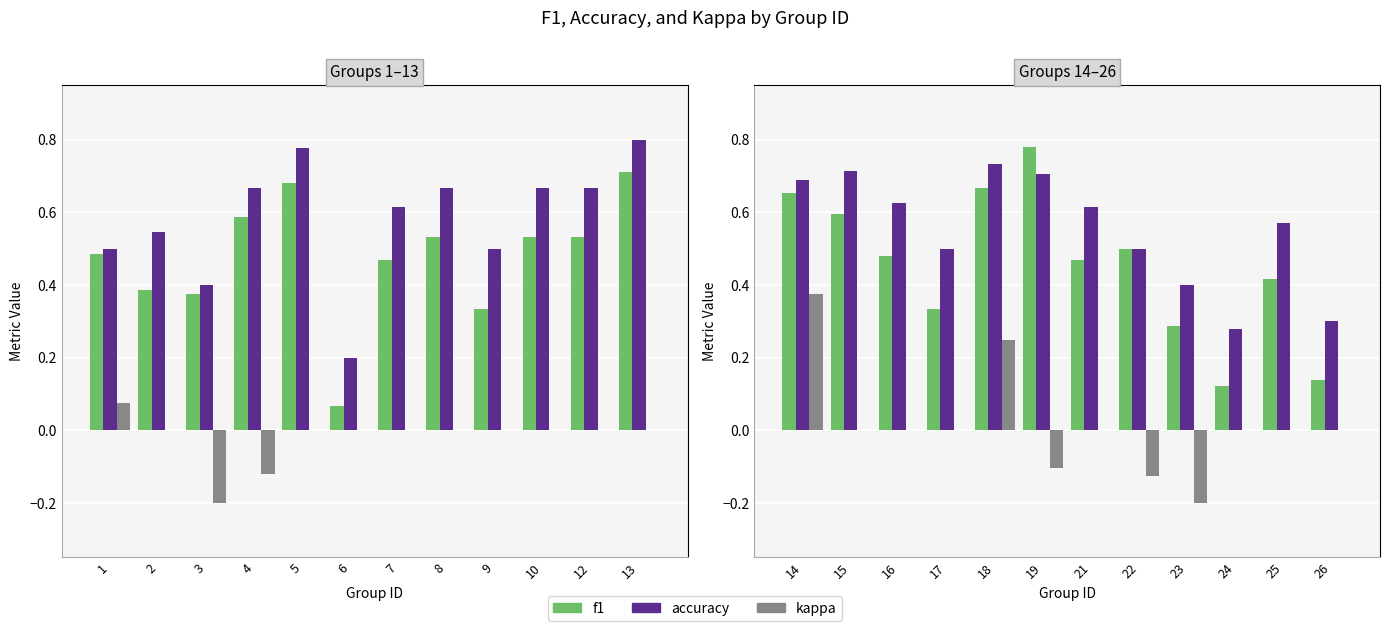

What is the difference between the maximum and minimum values in the accuracy series?

0.5